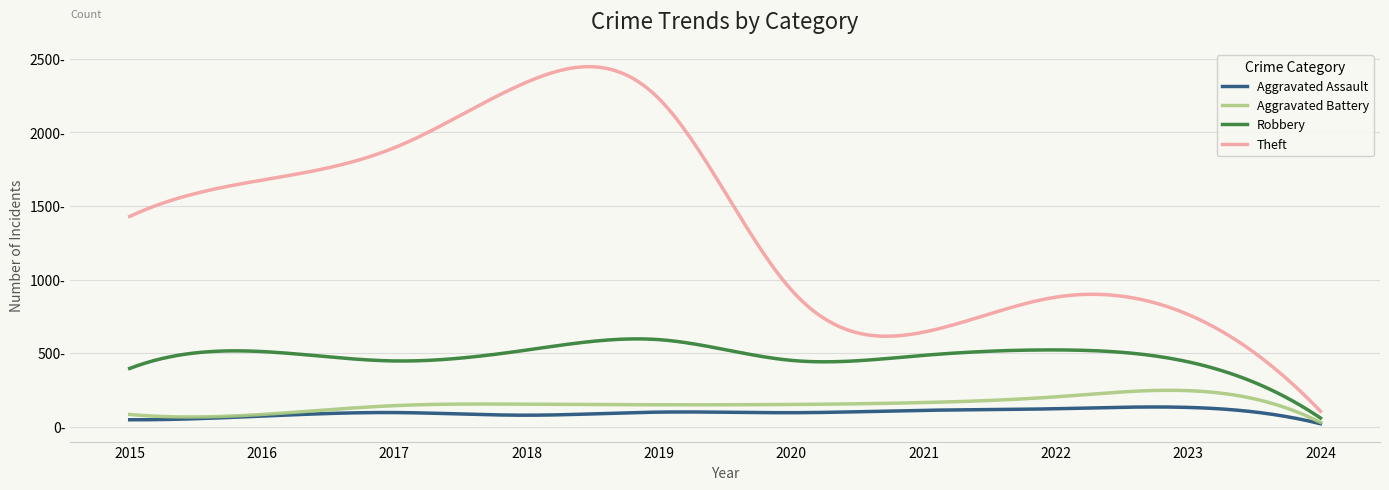

What is the highest value of the Aggravated Battery series?

244